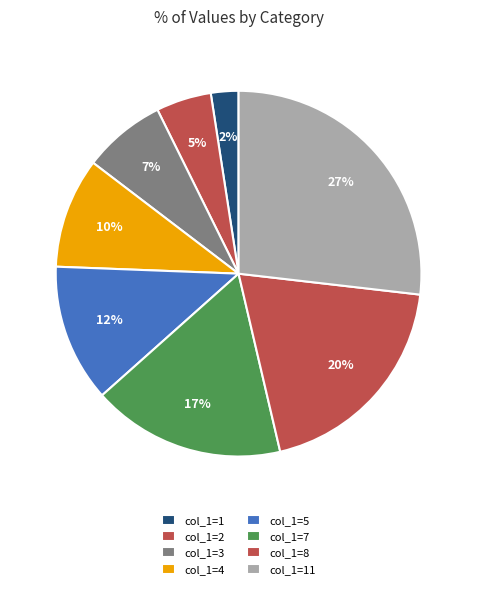

How many slices are in this pie chart?

8